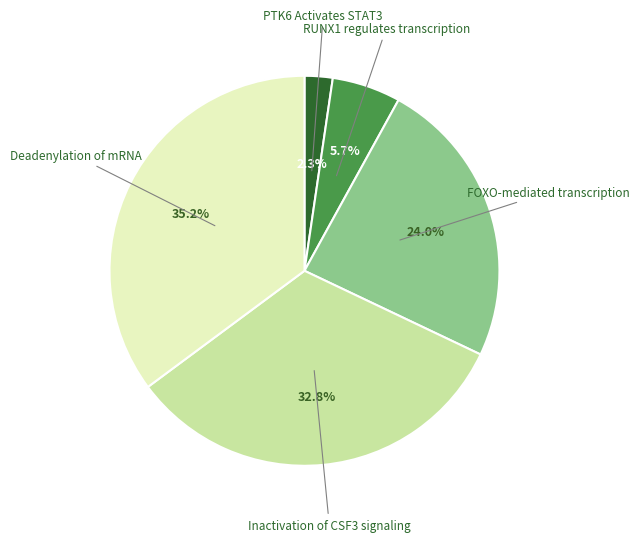

Does any single category account for the majority?

No